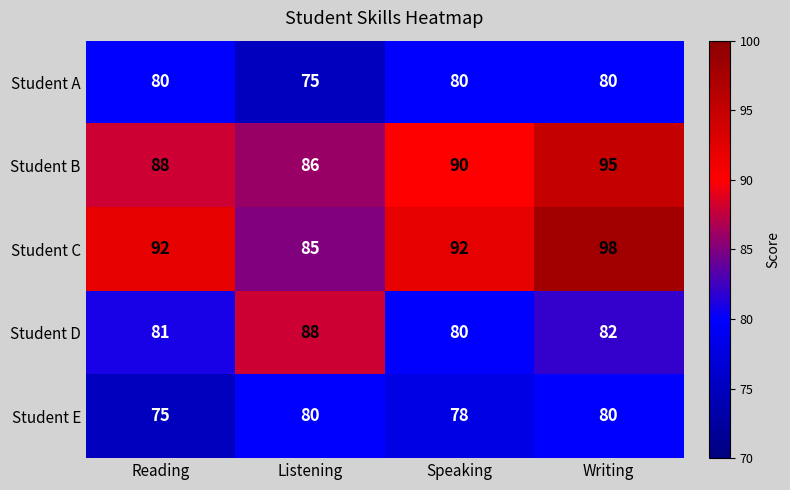

Reading left to right, extract all data points from this chart.

Student A: Reading=80	Listening=75	Speaking=80	Writing=80
Student B: Reading=88	Listening=86	Speaking=90	Writing=95
Student C: Reading=92	Listening=85	Speaking=92	Writing=98
Student D: Reading=81	Listening=88	Speaking=80	Writing=82
Student E: Reading=75	Listening=80	Speaking=78	Writing=80